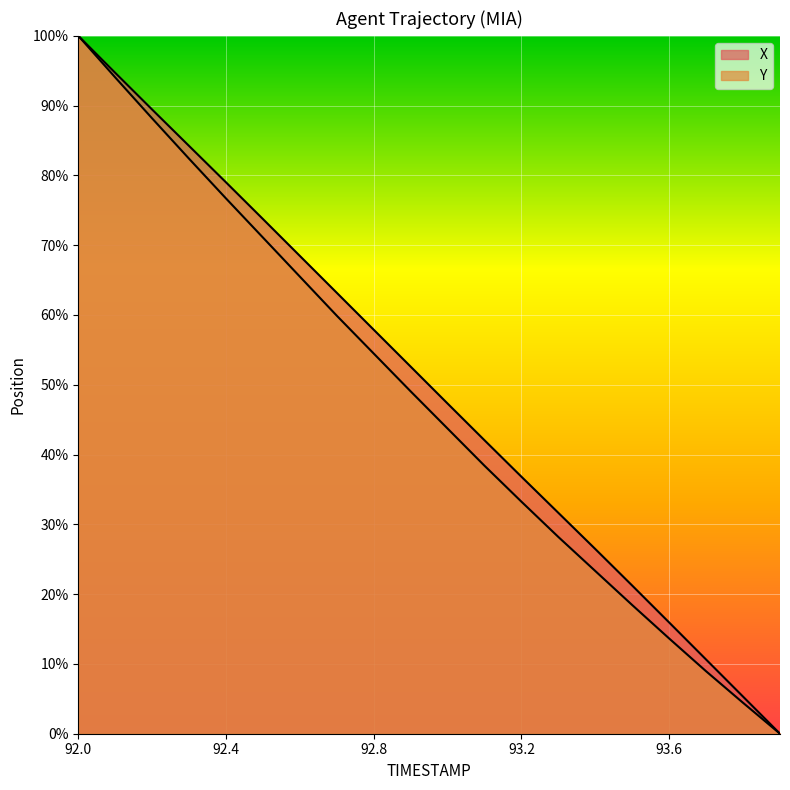

Which series has the largest total across all categories?

X